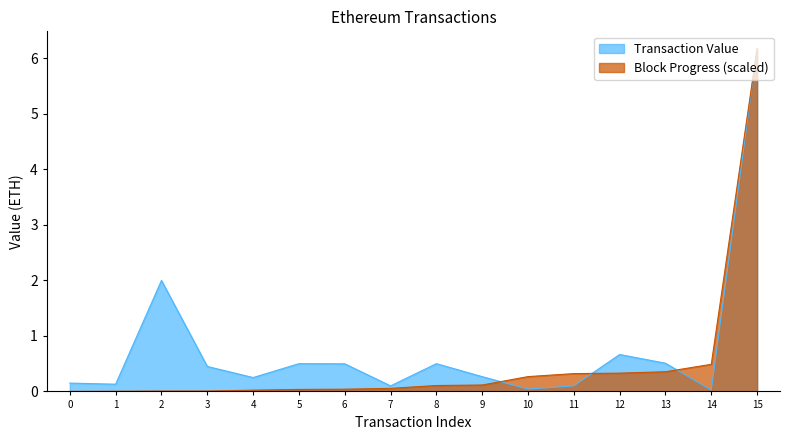

At how many categories does at least one series exceed 0?

16